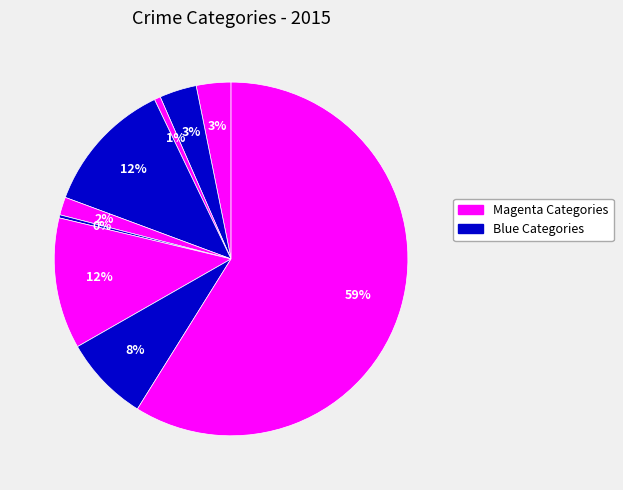

Count the number of slices in the pie.

9